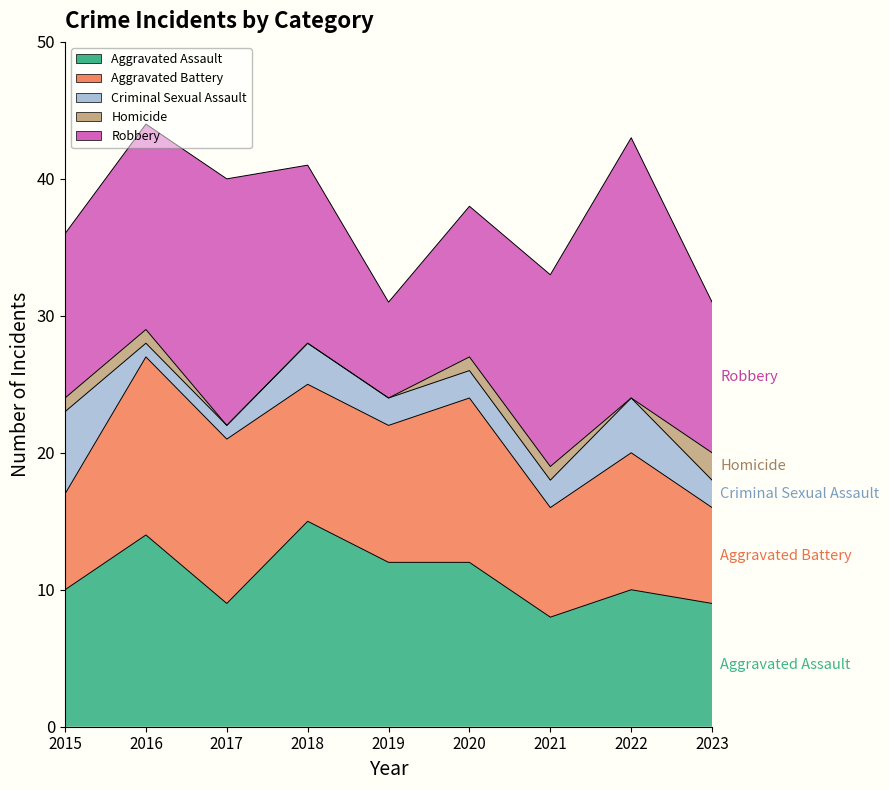

Reading left to right, list all the values displayed in this chart.

Aggravated Assault: 10	14	9	15	12	12	8	10	9
Aggravated Battery: 7	13	12	10	10	12	8	10	7
Criminal Sexual Assault: 6	1	1	3	2	2	2	4	2
Homicide: 1	1	0	0	0	1	1	0	2
Robbery: 12	15	18	13	7	11	14	19	11